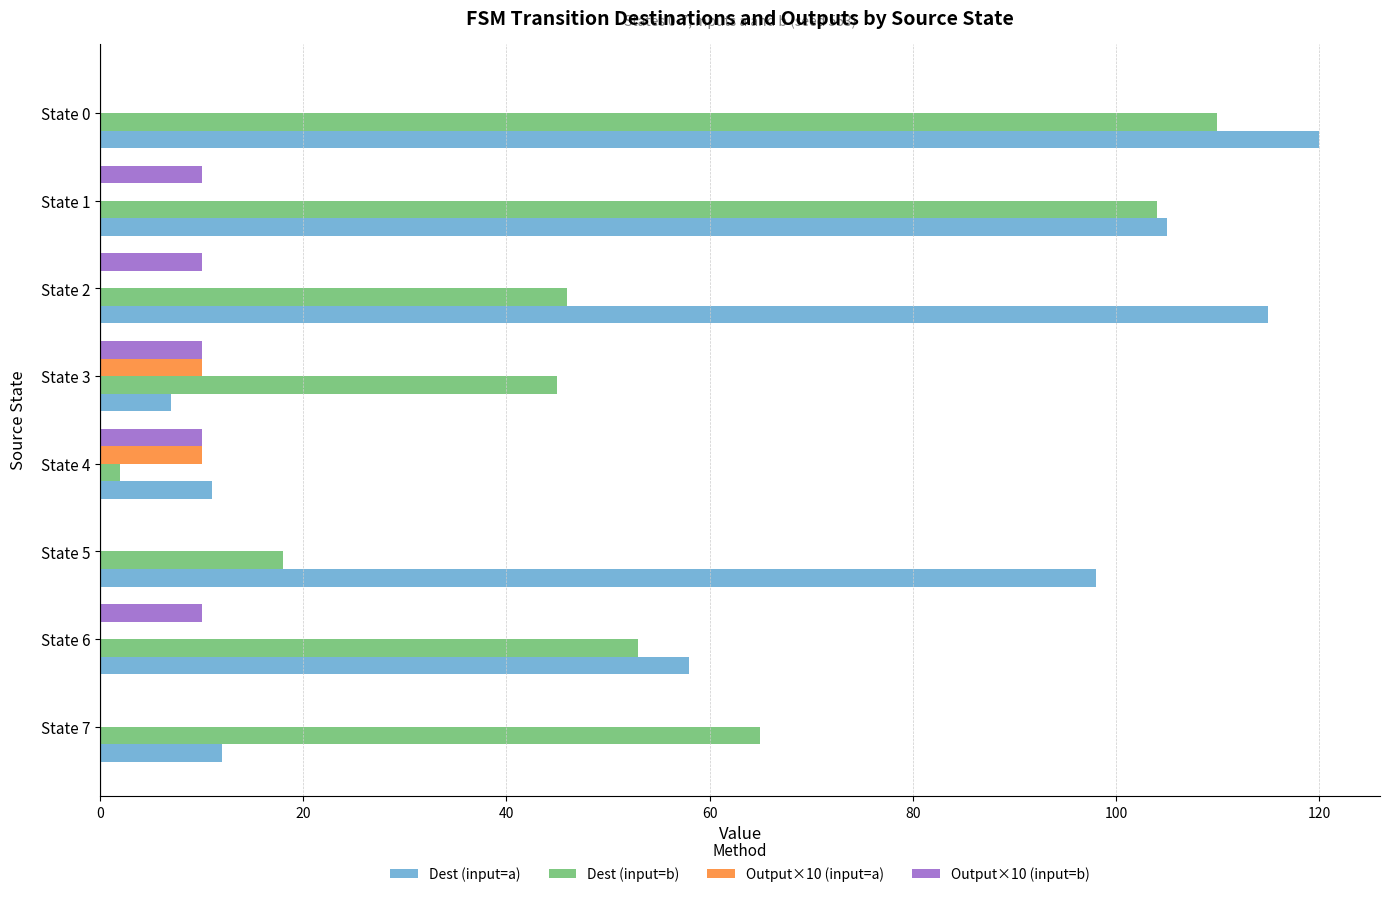

Between State 2 and State 4, which series saw the biggest shift?

Dest (input=a)